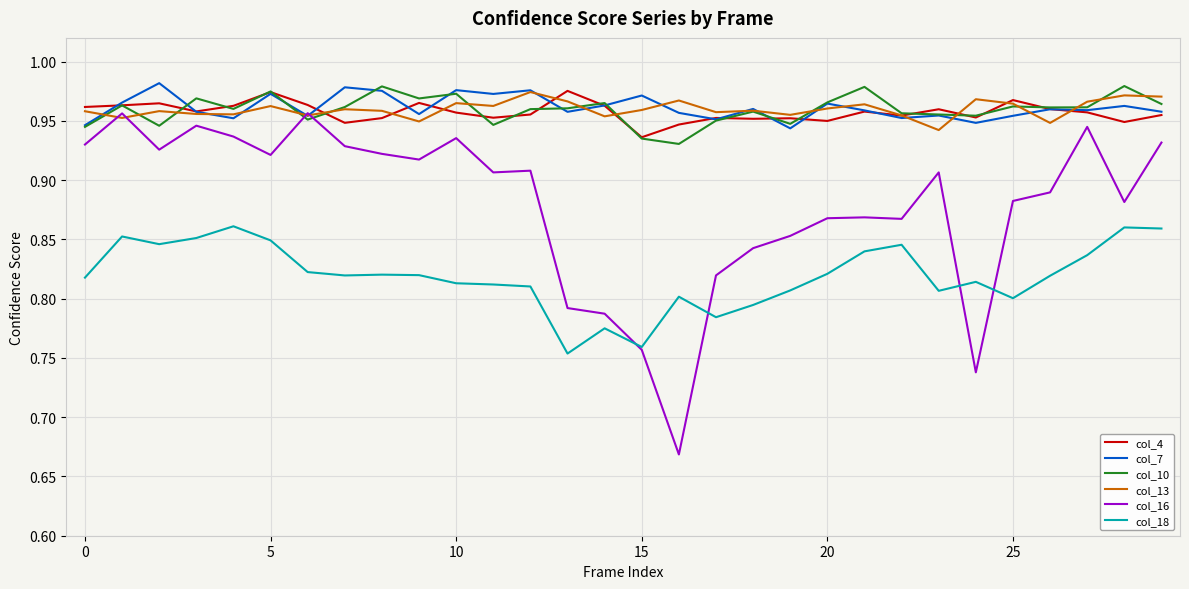

How many categories are shown in the chart?

30